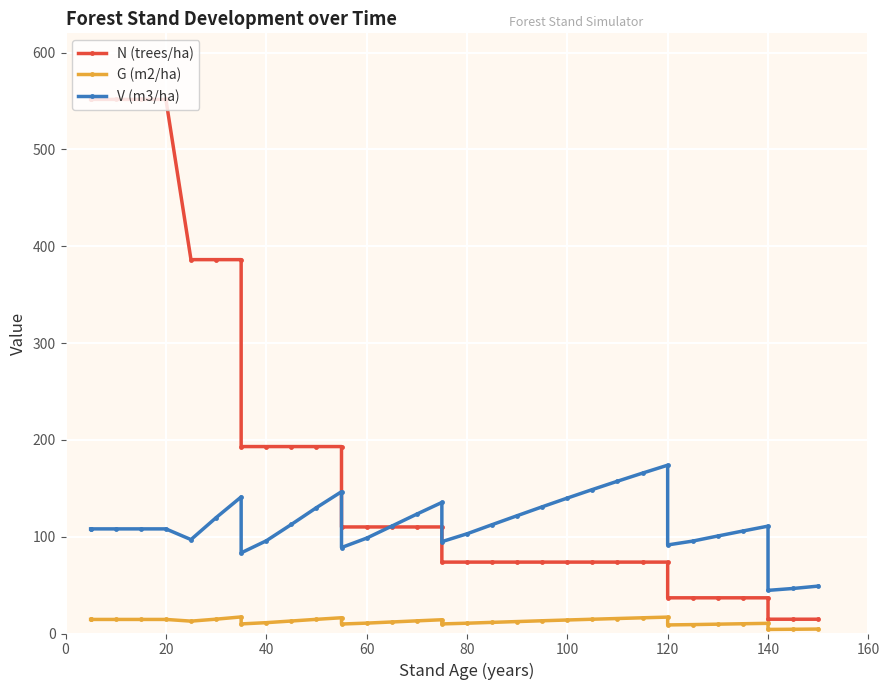

What is the average value of the V (m3/ha) series?

111.6